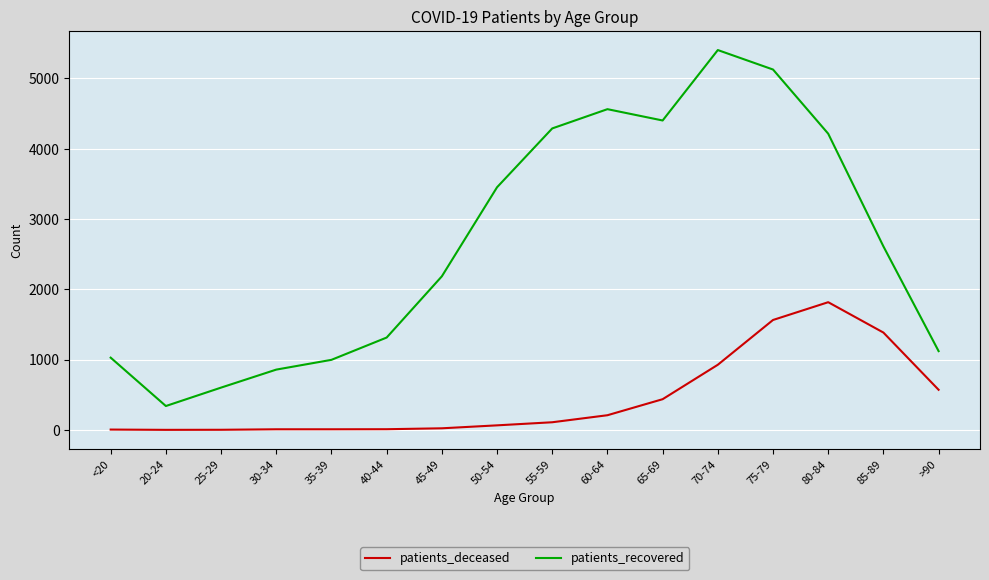

Is the value of patients_deceased at >90 greater than the value of patients_recovered at 30-34?

No